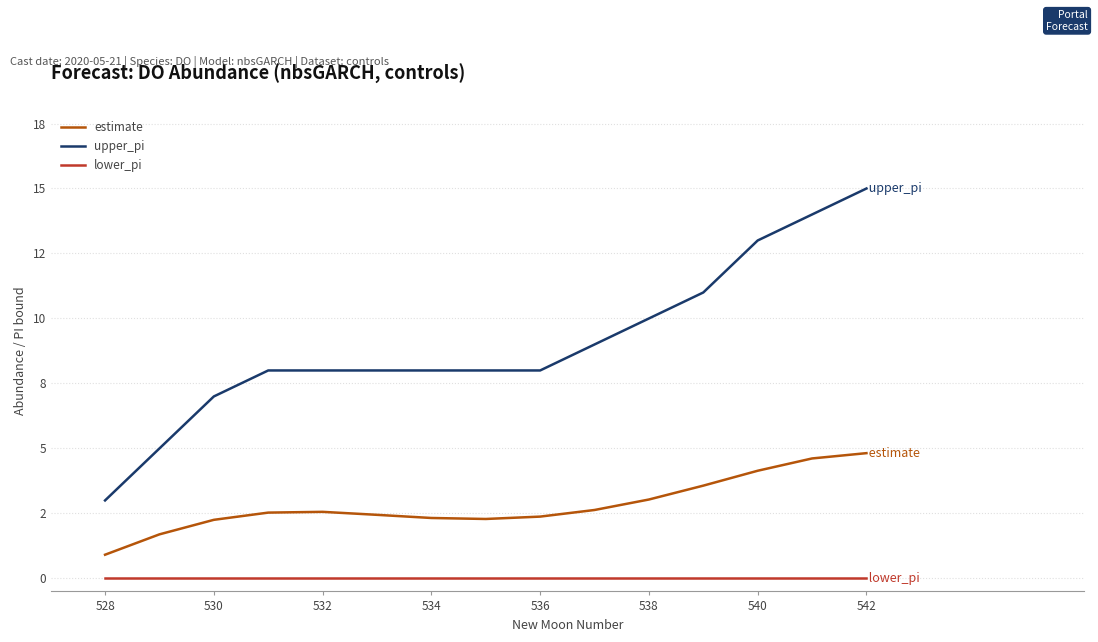

What is the difference between the maximum and minimum values in the estimate series?

3.9